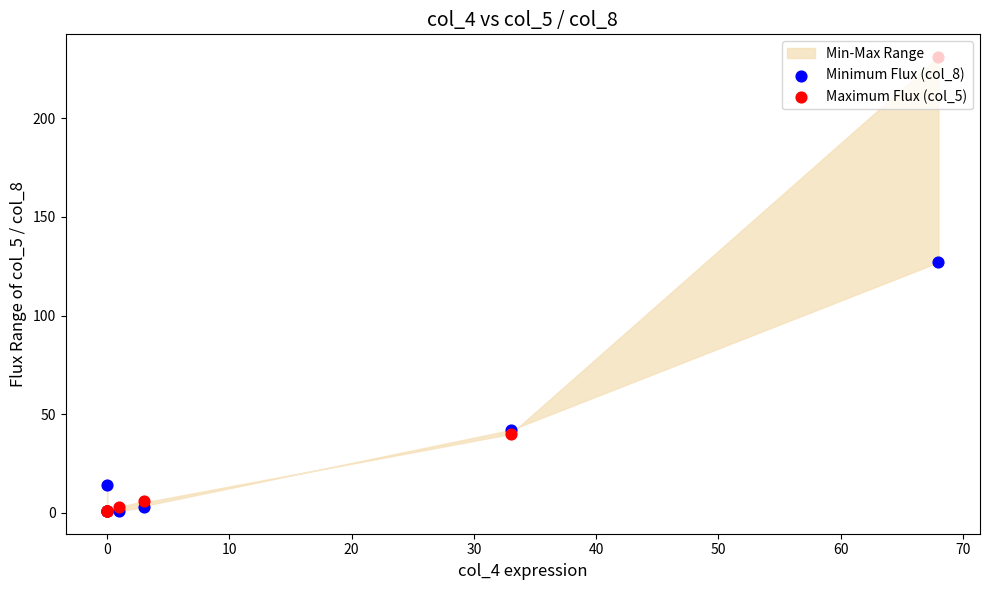

At how many categories does at least one series exceed 67?

1